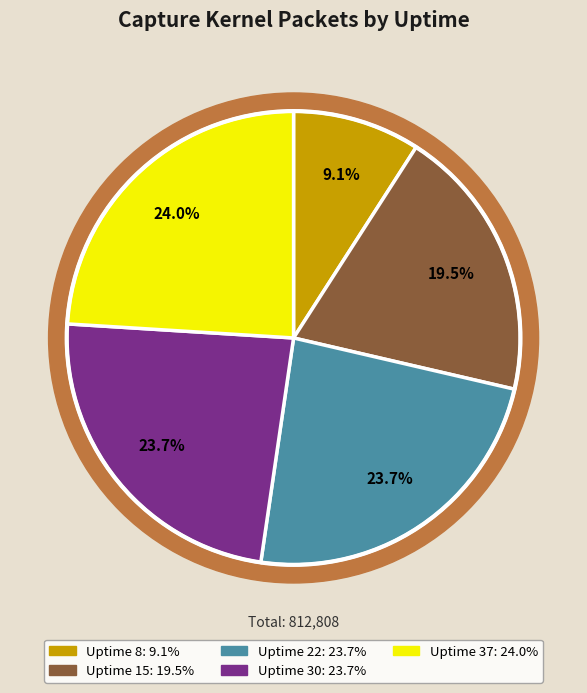

To the nearest percent, what is the difference between the largest and smallest slice percentages?

15%